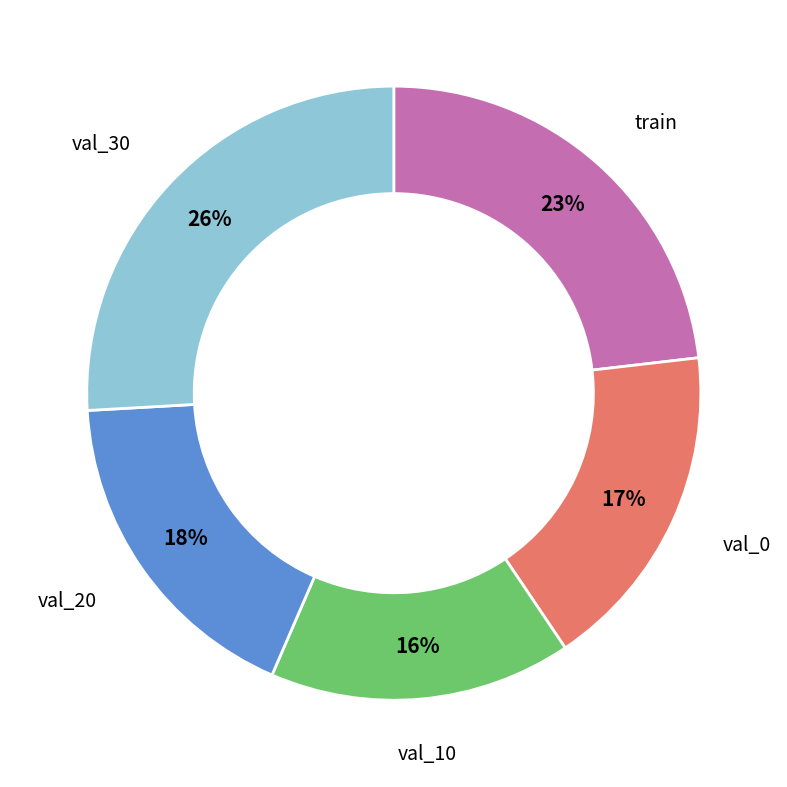

Is train the majority of the pie?

No